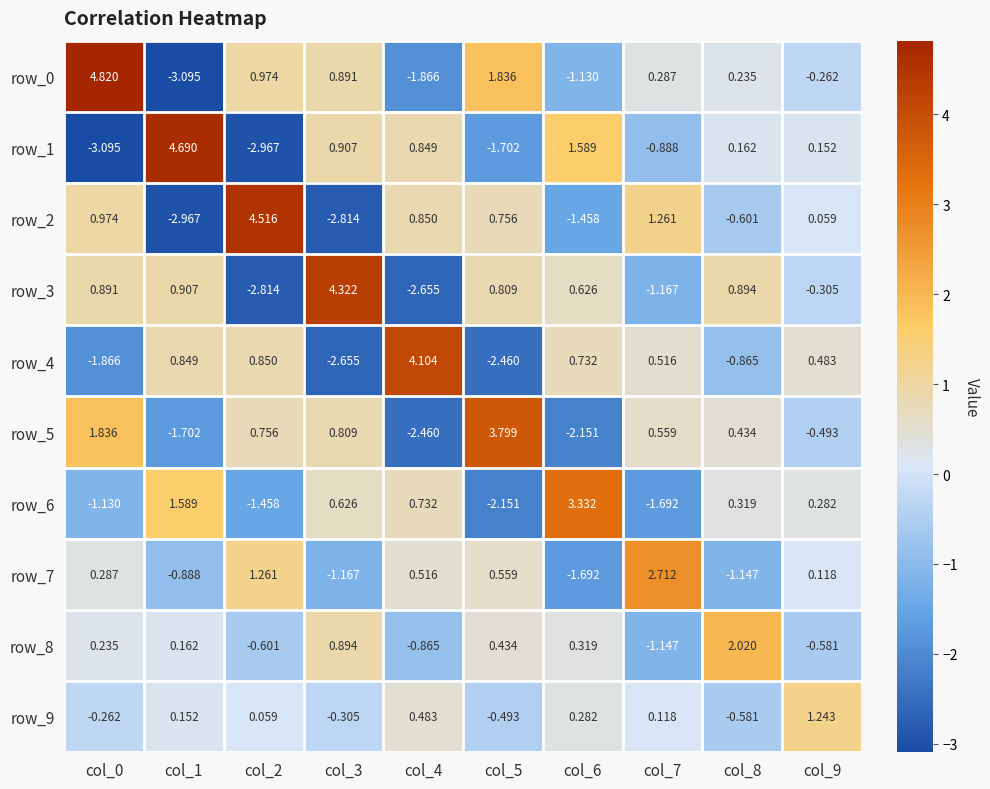

Is the value of row_1 at col_0 greater than the value of row_5 at col_6?

No